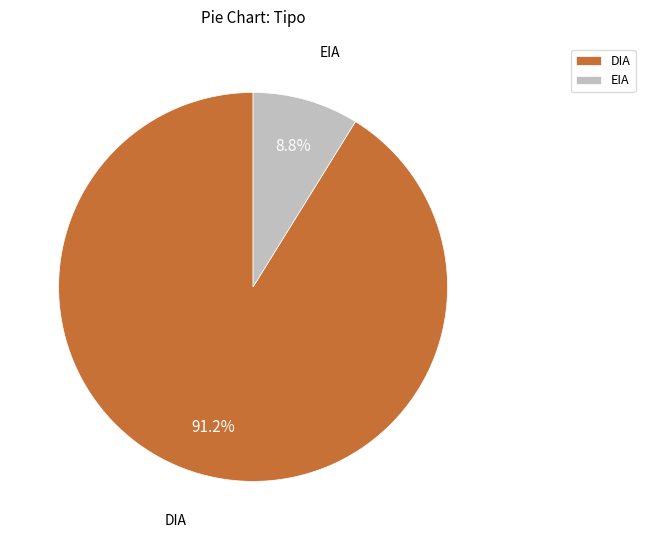

Between DIA and EIA, which is larger?

DIA